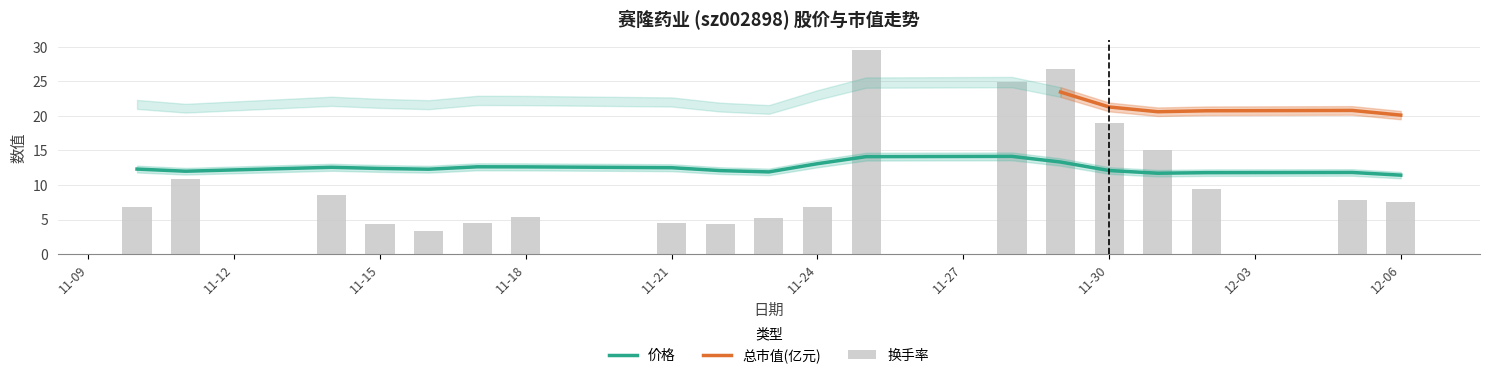

Is it true that 换手率 equals 4.3 at 11-15?

True